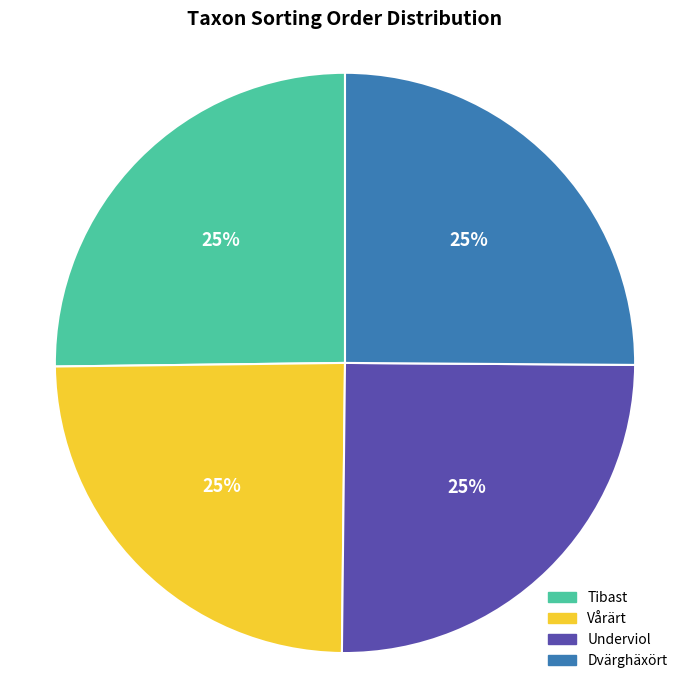

Does Dvärghäxört account for over 50% of the chart?

No